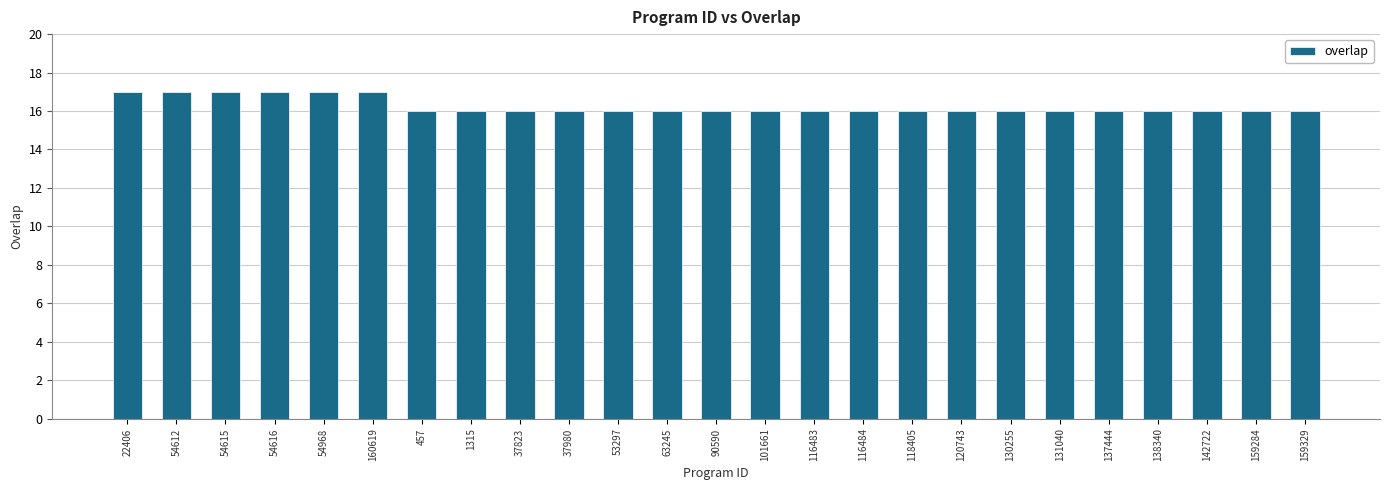

Which has a higher value, 159329 or 22406?

22406